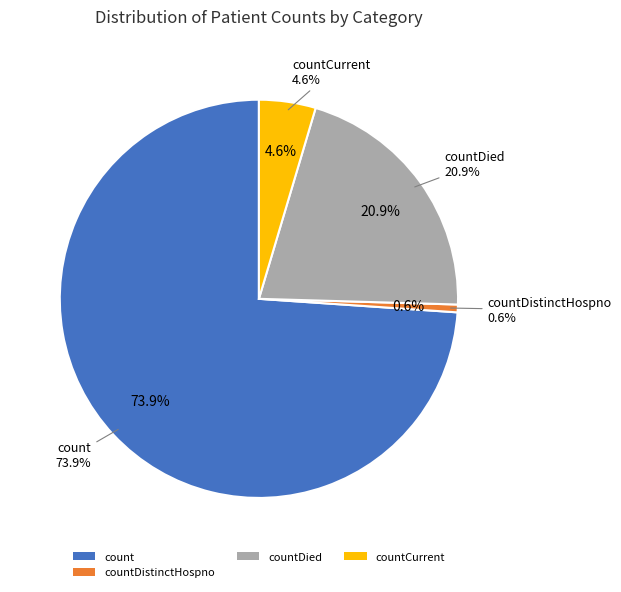

What percentage do countDistinctHospno and countDied together represent?

21.5%